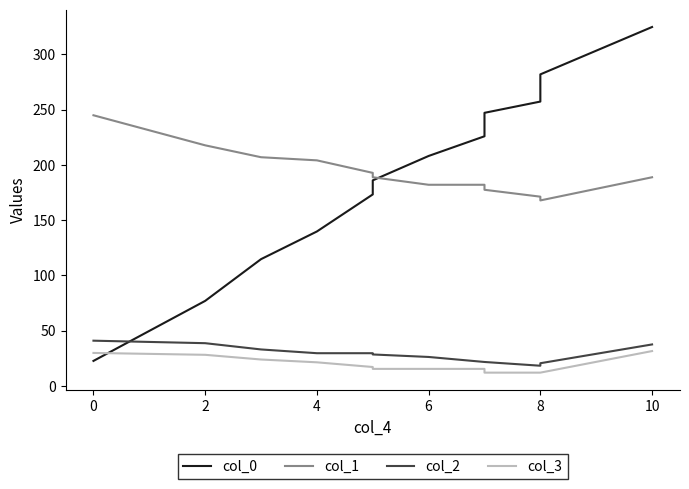

True or false: col_3 and col_2 intersect in this chart.

False